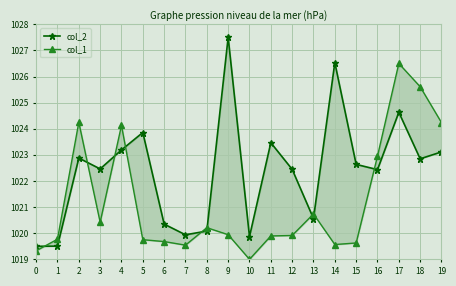

What is the average value of the col_2 series?

1022.4